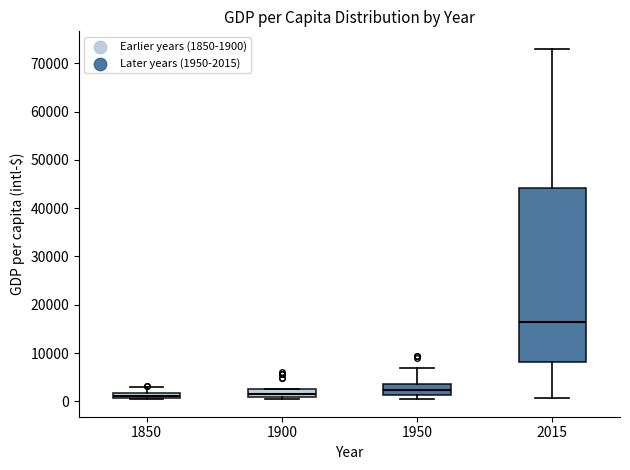

Which box's median line is the highest?

2015